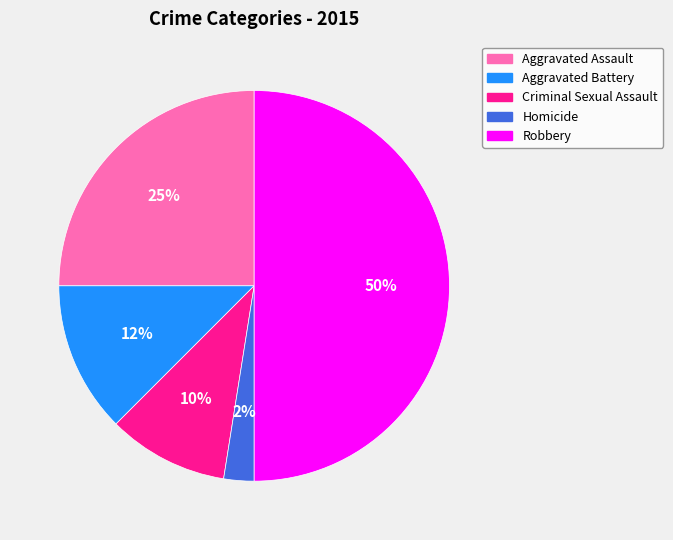

Rank the categories by value from lowest to highest.

Homicide, Criminal Sexual Assault, Aggravated Battery, Aggravated Assault, Robbery